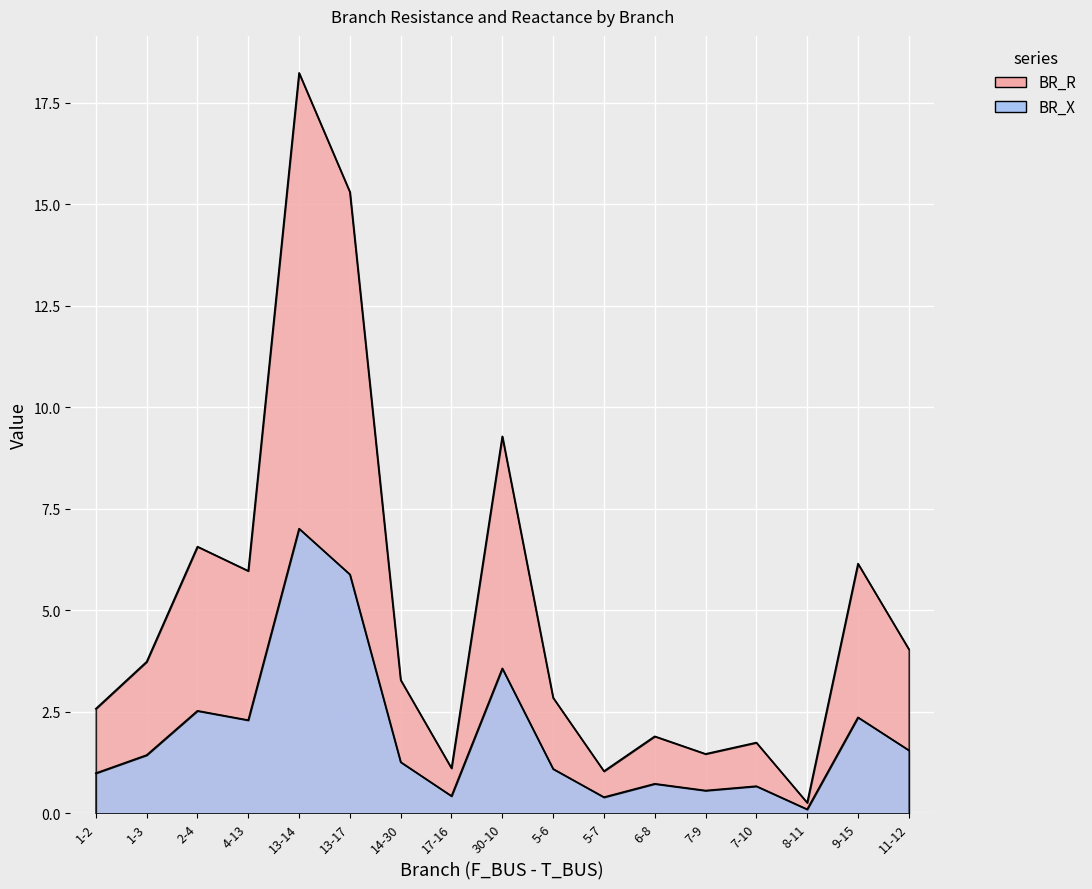

Is the value of BR_R at 7-10 greater than the value of BR_X at 11-12?

Yes